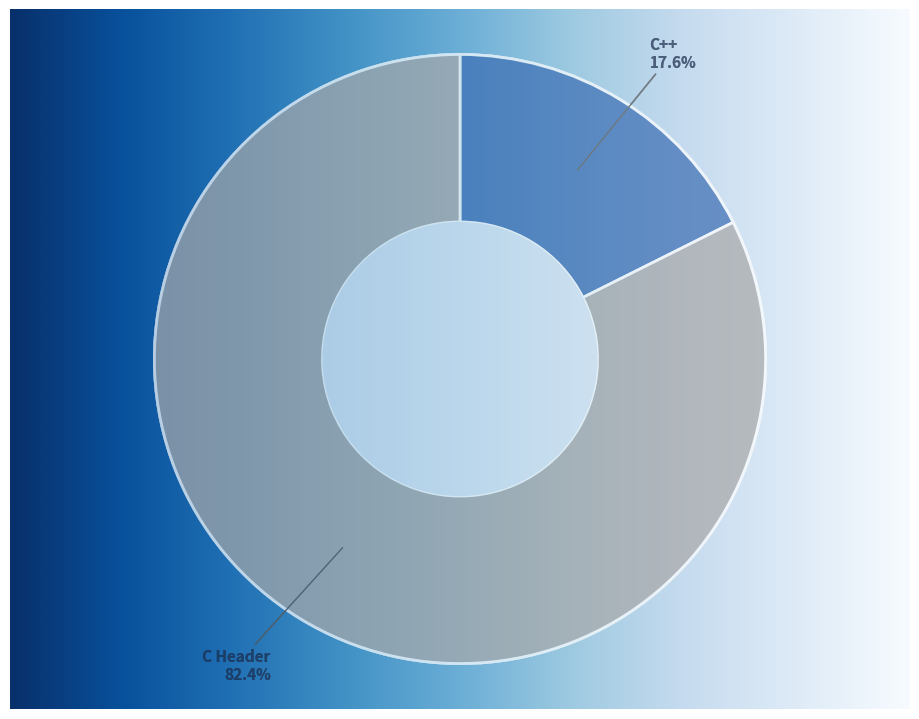

Which slice is the smallest?

C++